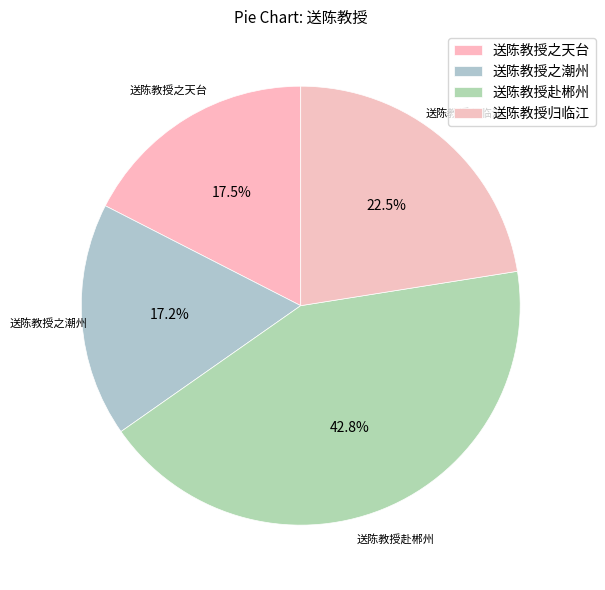

Do 送陈教授之天台 and 送陈教授赴郴州 together represent more than half of the pie?

Yes